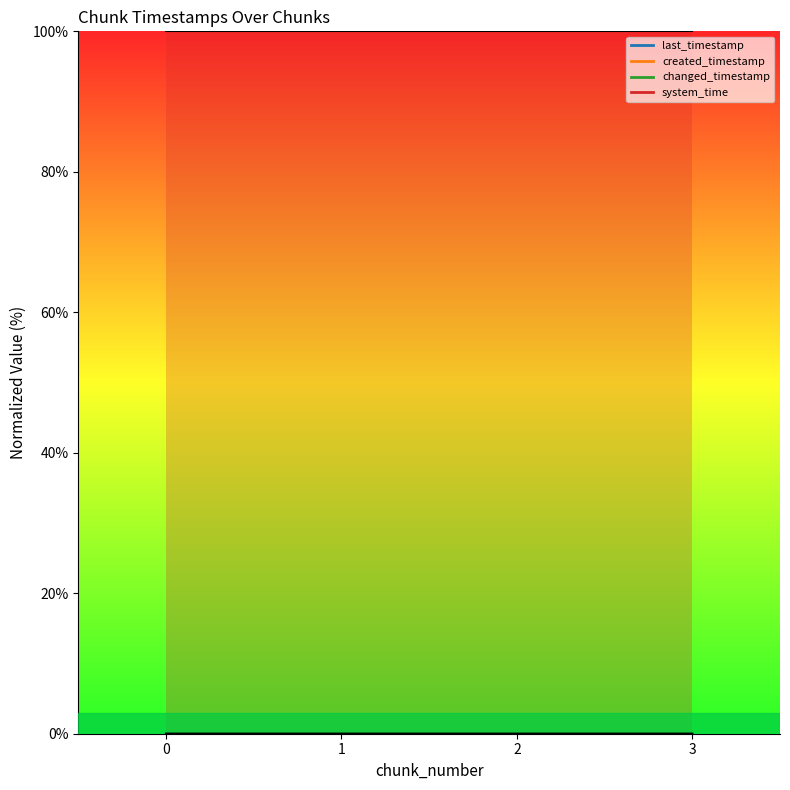

Does the chart display data point markers on the line(s)?

No